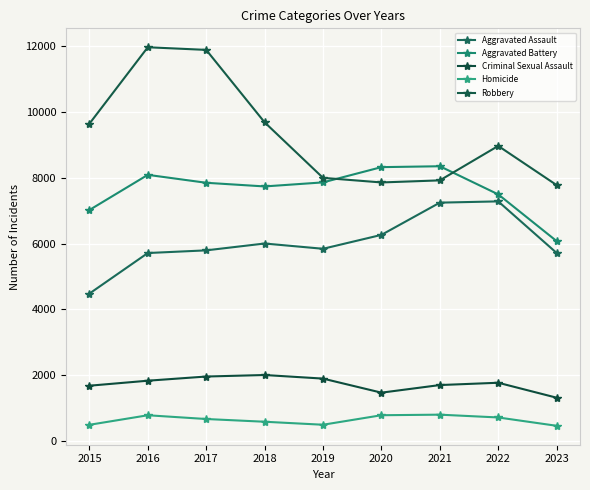

Reading left to right, transcribe all the data shown in this chart.

Aggravated Assault: 2015=4480	2016=5712	2017=5793	2018=6001	2019=5841	2020=6263	2021=7242	2022=7280	2023=5714
Aggravated Battery: 2015=7018	2016=8086	2017=7845	2018=7734	2019=7857	2020=8320	2021=8347	2022=7493	2023=6074
Criminal Sexual Assault: 2015=1683	2016=1835	2017=1962	2018=2008	2019=1899	2020=1472	2021=1703	2022=1773	2023=1319
Homicide: 2015=496	2016=786	2017=672	2018=589	2019=498	2020=787	2021=804	2022=719	2023=466
Robbery: 2015=9638	2016=11960	2017=11880	2018=9681	2019=7995	2020=7855	2021=7918	2022=8964	2023=7775